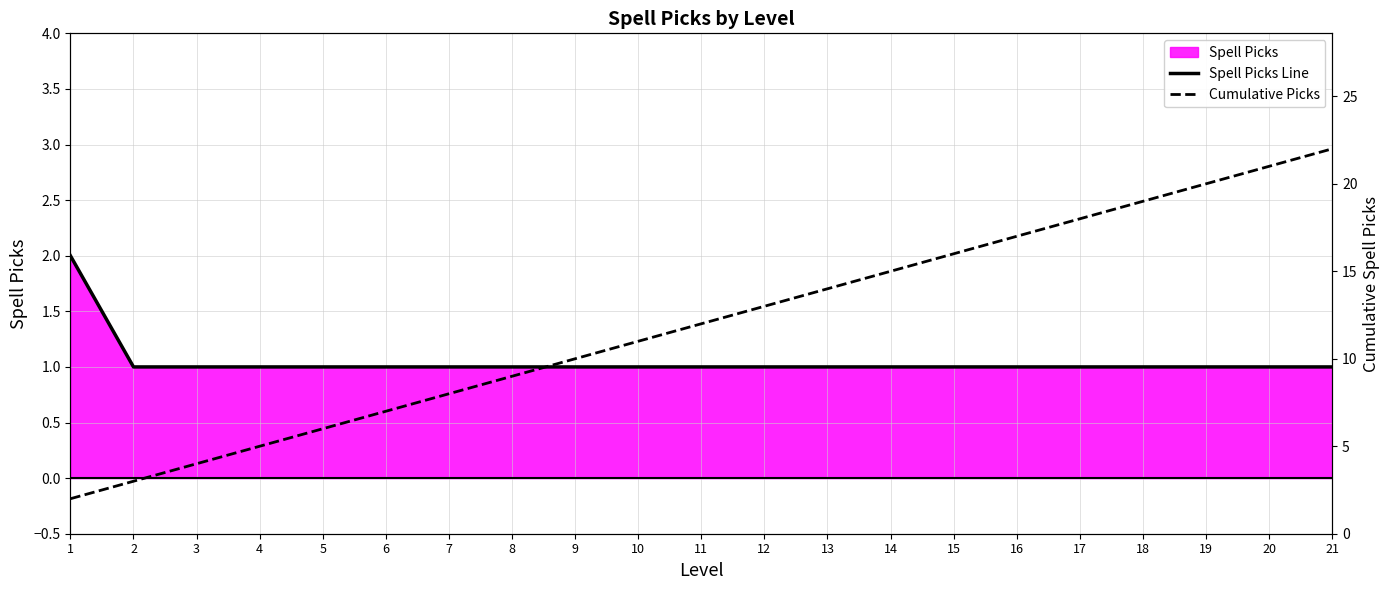

Reading right to left, list all the values displayed in this chart.

Spell Picks Line: 21=1	20=1	19=1	18=1	17=1	16=1	15=1	14=1	13=1	12=1	11=1	10=1	9=1	8=1	7=1	6=1	5=1	4=1	3=1	2=1	1=2
Cumulative Picks: 21=22	20=21	19=20	18=19	17=18	16=17	15=16	14=15	13=14	12=13	11=12	10=11	9=10	8=9	7=8	6=7	5=6	4=5	3=4	2=3	1=2